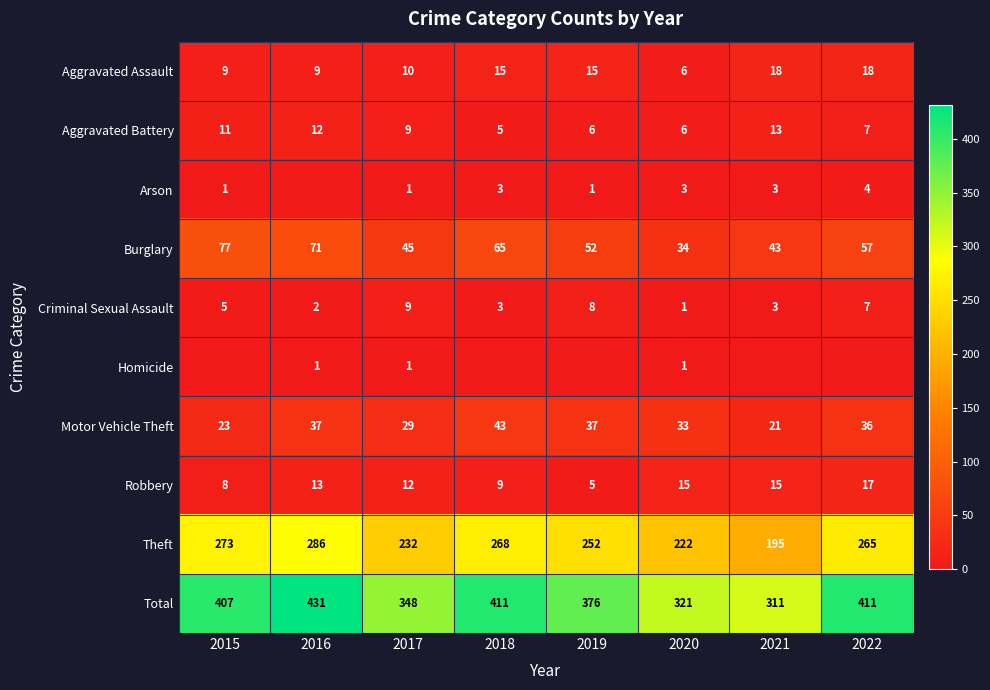

What is the spread (max minus min) of values at 2017?

347